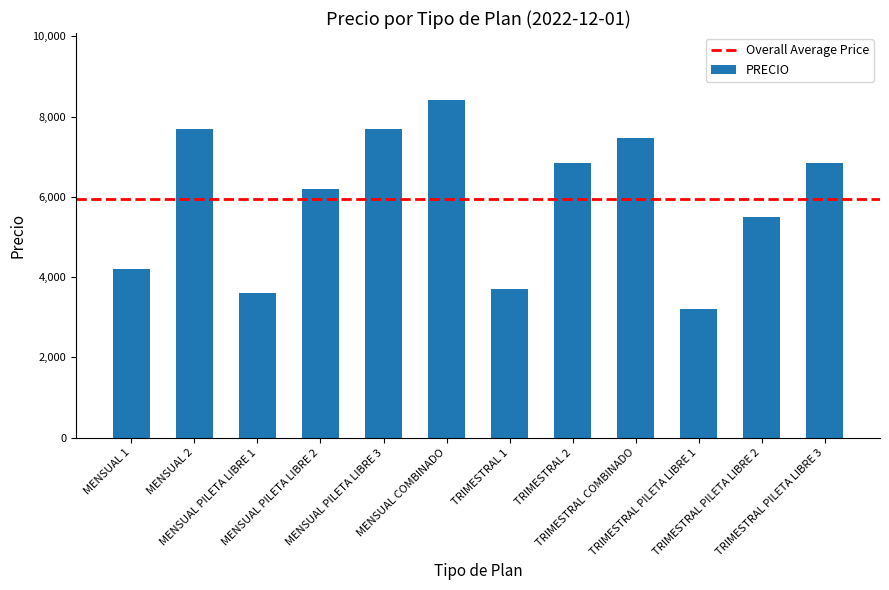

Where does the data first go above 6833?

MENSUAL 2